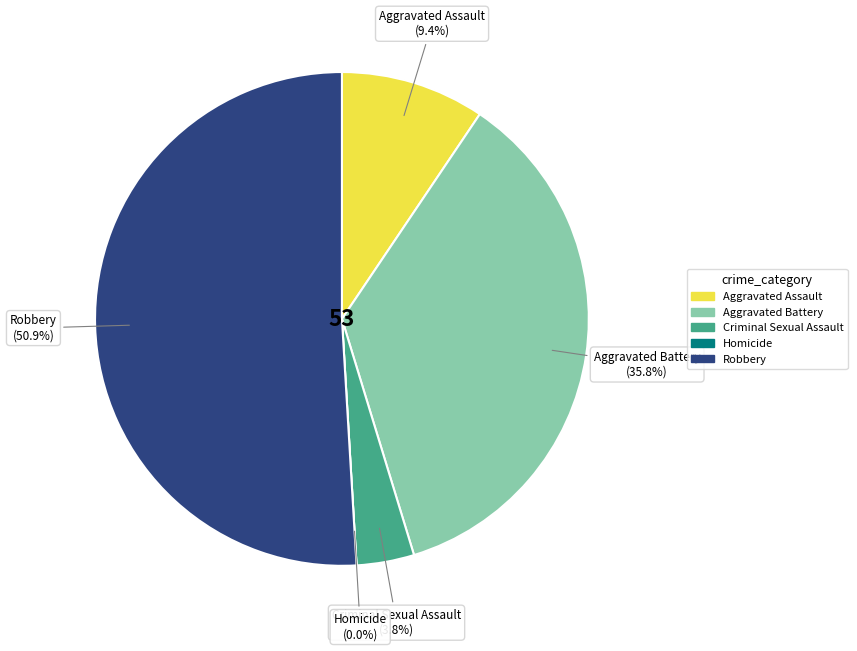

How many segments does this pie chart have?

5